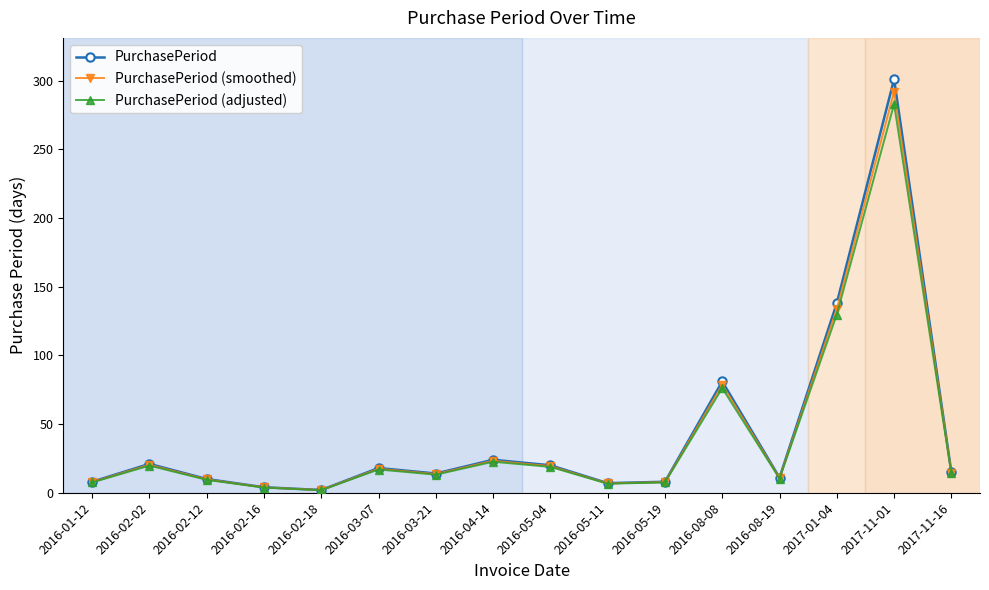

At which category is the sum across all series the highest?

2017-11-01